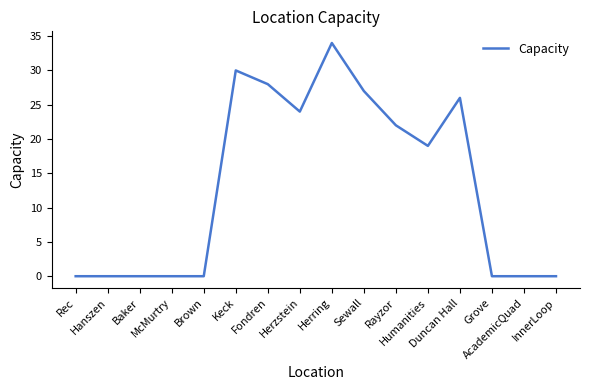

What is the greatest value displayed?

34